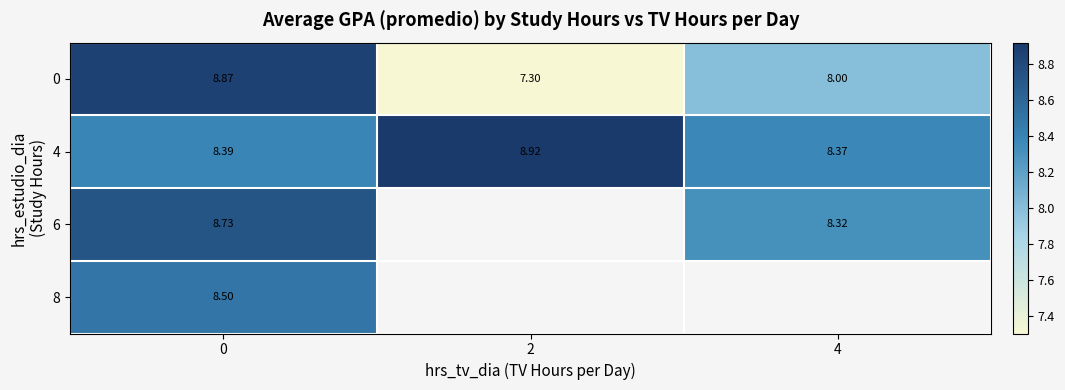

At how many categories does at least one series exceed 8?

3